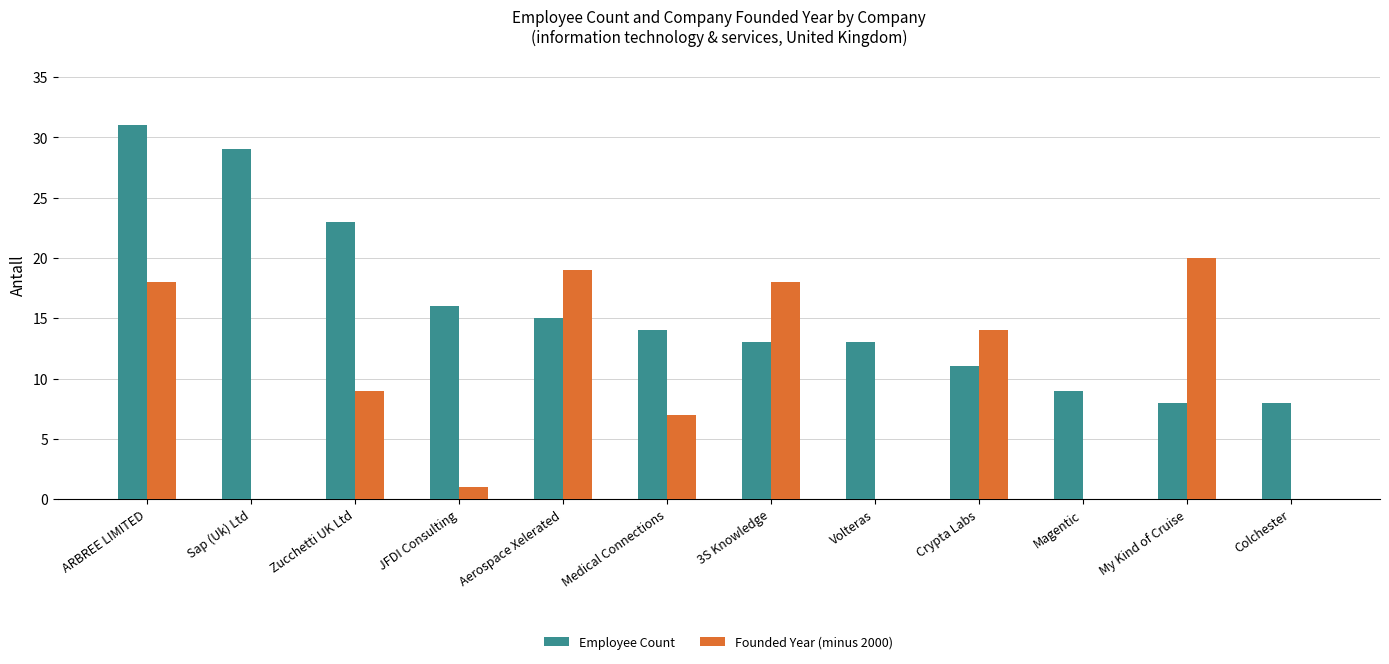

What are all the series names shown in the legend?

Employee Count, Founded Year (minus 2000)